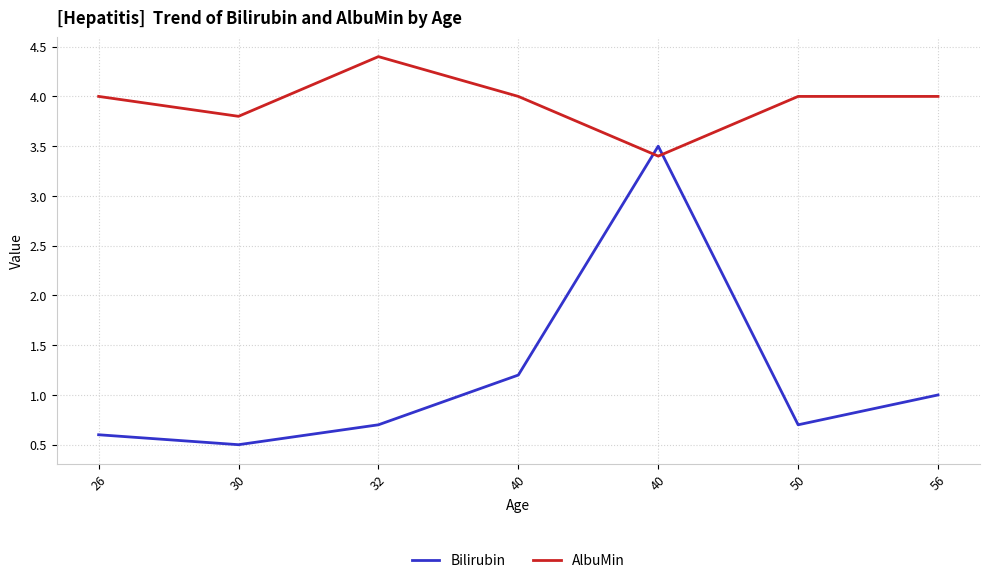

Between which two adjacent categories do AlbuMin and Bilirubin first intersect?

40 and 40